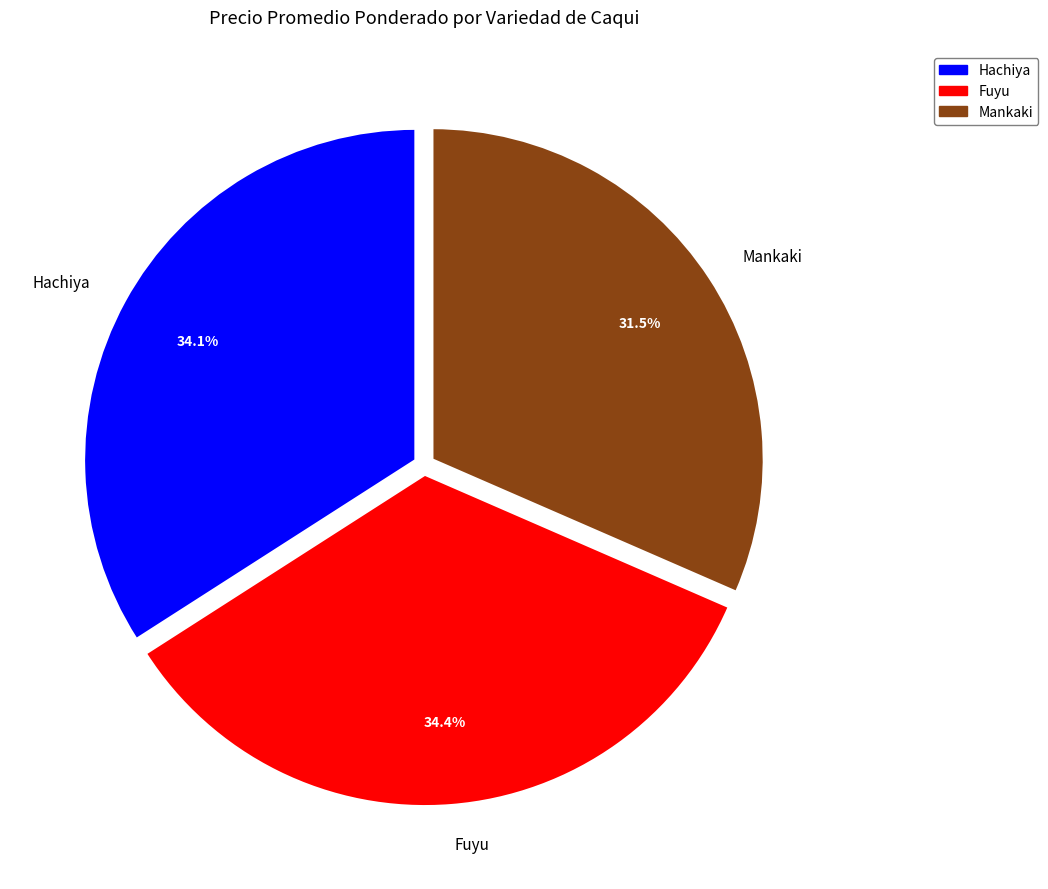

What is the ratio of the value at Mankaki to the value at Fuyu?

0.9